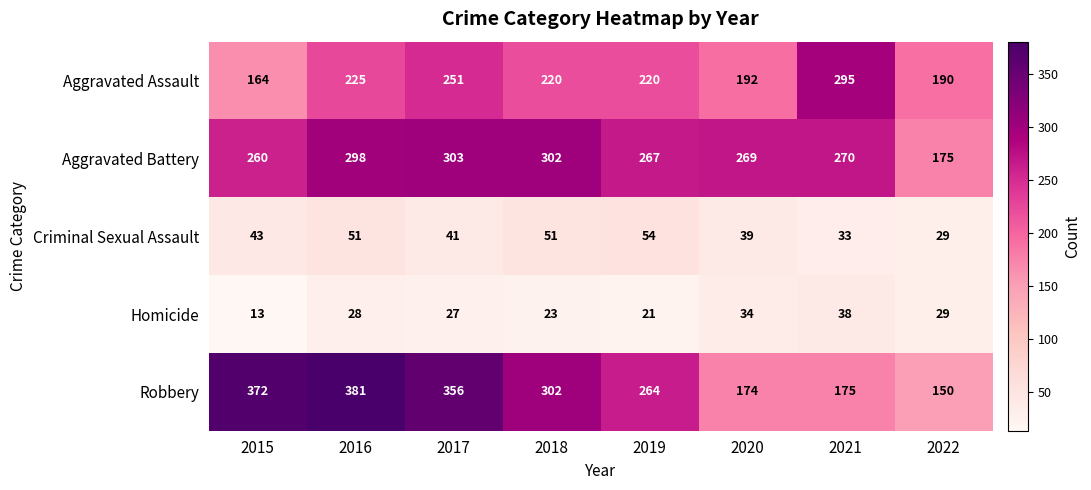

List the series in order of their peak value, lowest first.

Homicide, Criminal Sexual Assault, Aggravated Assault, Aggravated Battery, Robbery